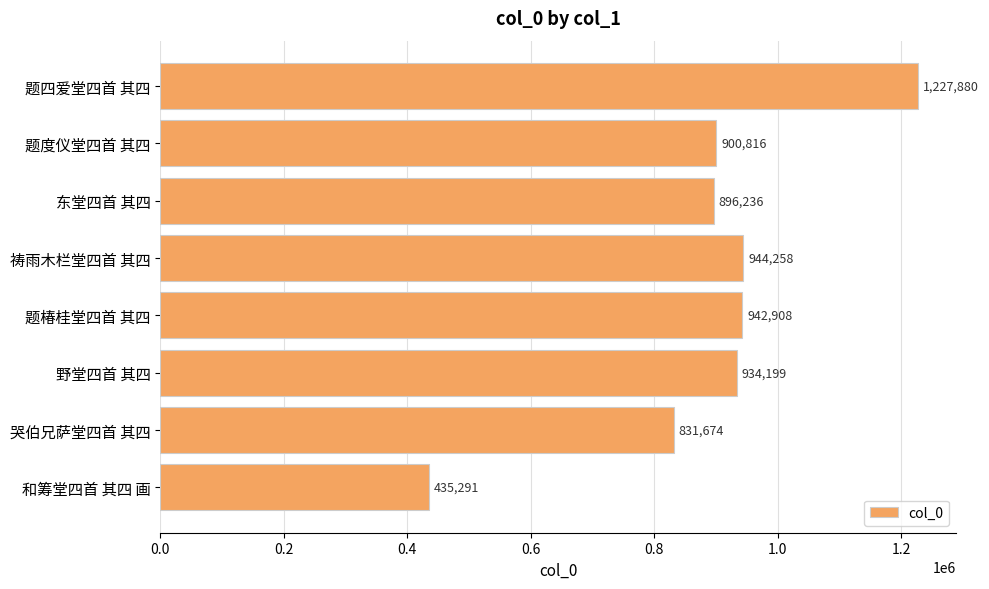

What is the difference between the maximum and minimum values?

792589